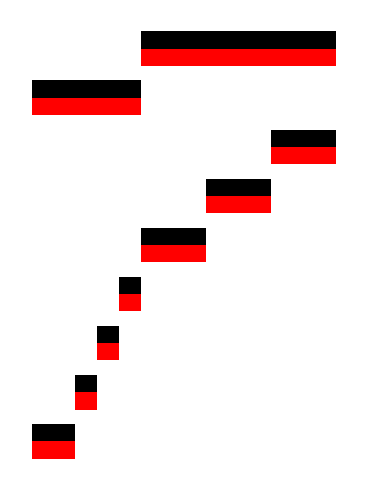

How many bars are there in total?

18